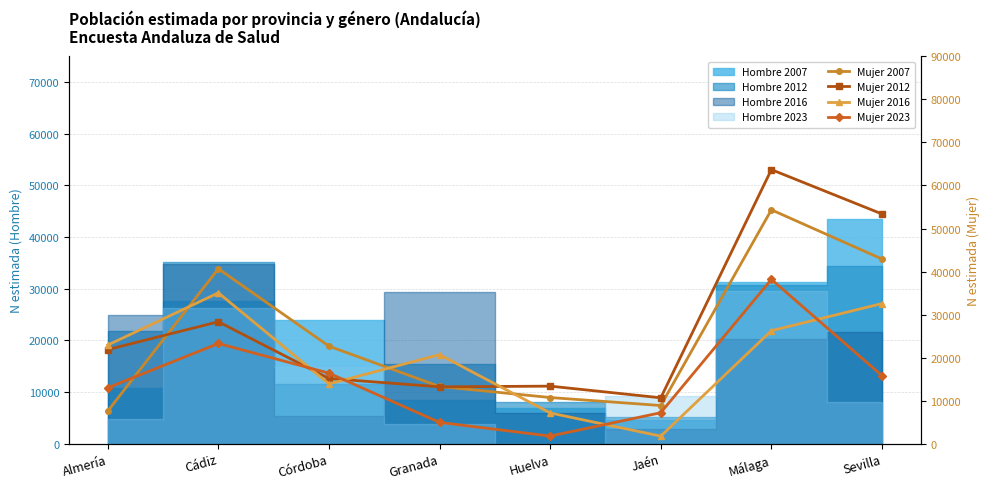

What is the difference between the second highest and minimum values in the Mujer 2023 series?

21516